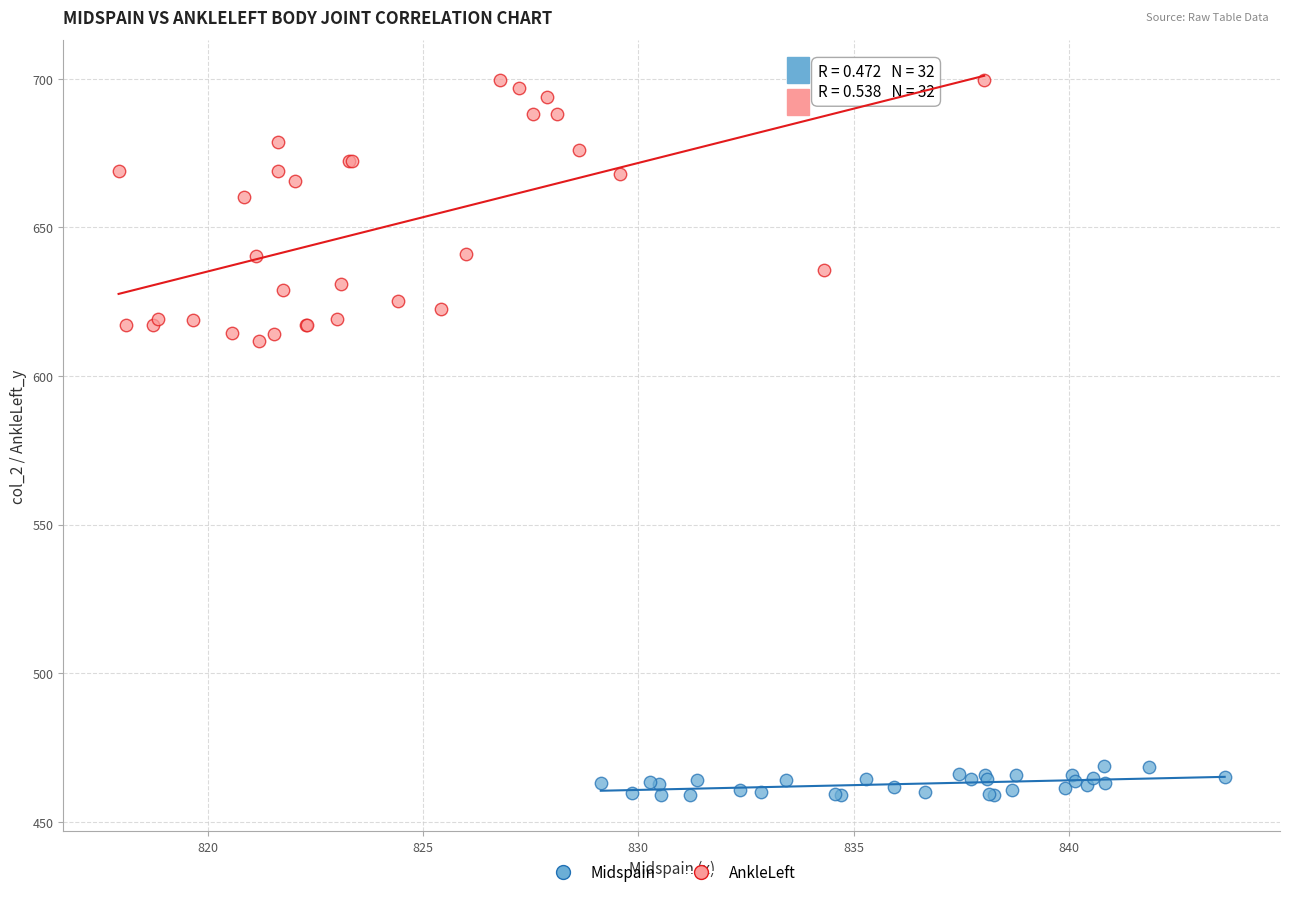

Which series contains the lowest Y value?

Midspain